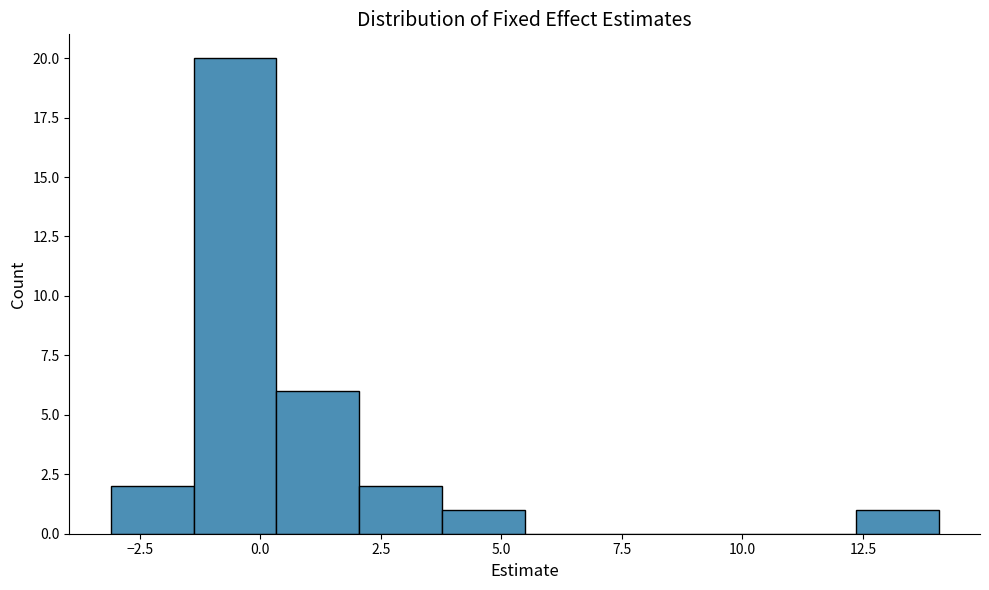

Around what value on the x-axis is the tallest bar? Give the approximate position of its centre, as read against the axis.

-0.5